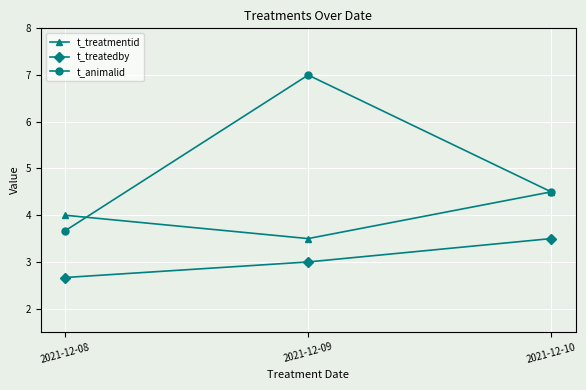

What is the highest value of the t_animalid series?

7.0